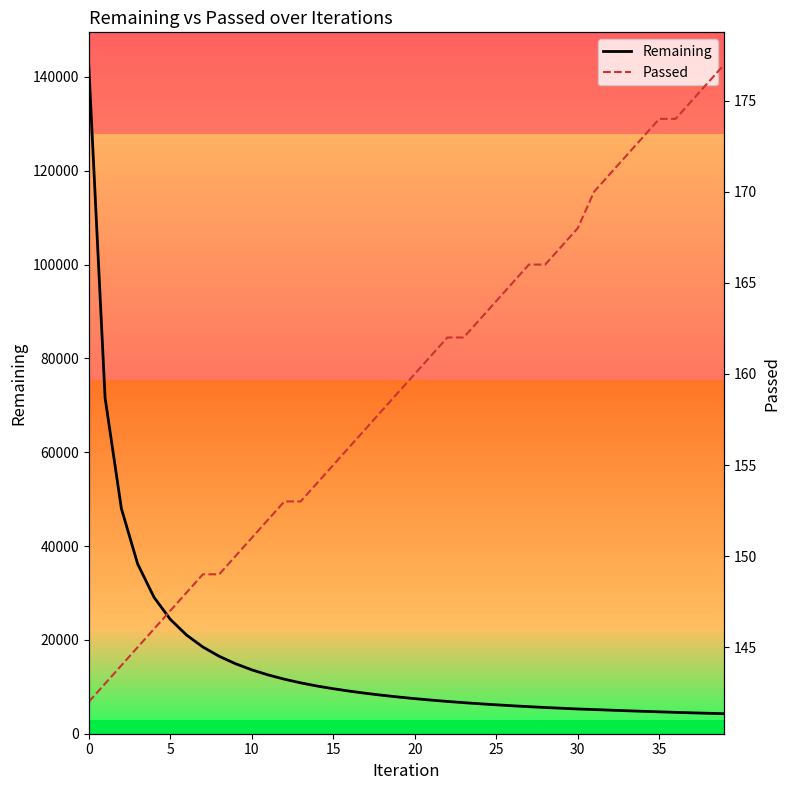

How many values in the Remaining series exceed 7820?

19